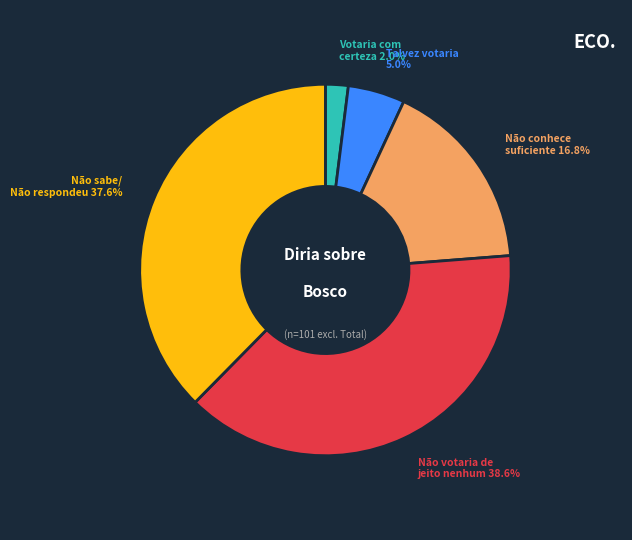

Does any single category account for the majority?

No